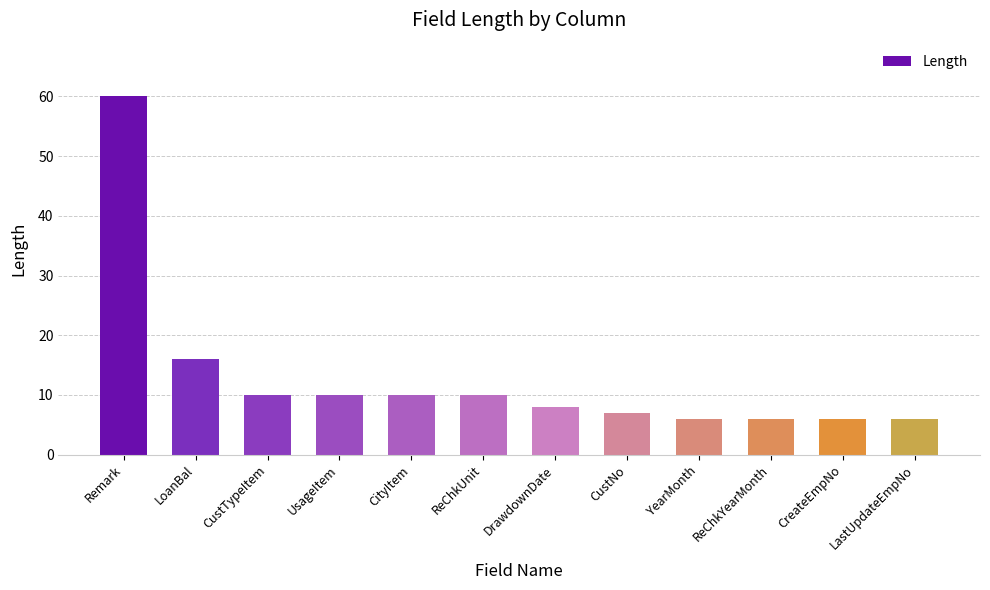

What is the minimum value shown in the chart?

6